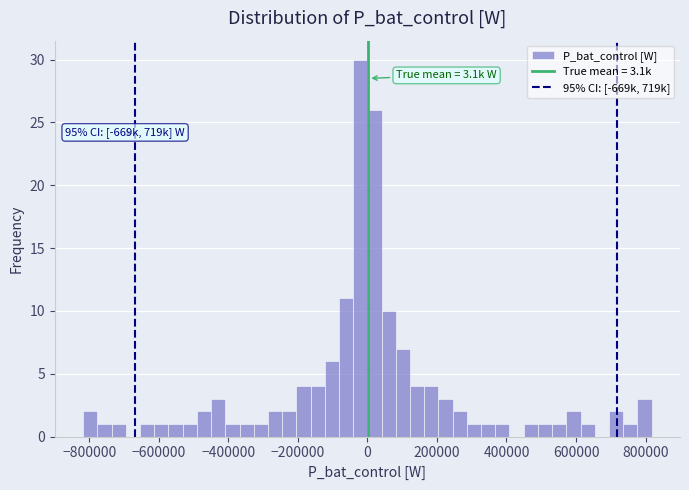

Around what value on the x-axis is the tallest bar? Give the approximate position of its centre, as read against the axis.

-20000